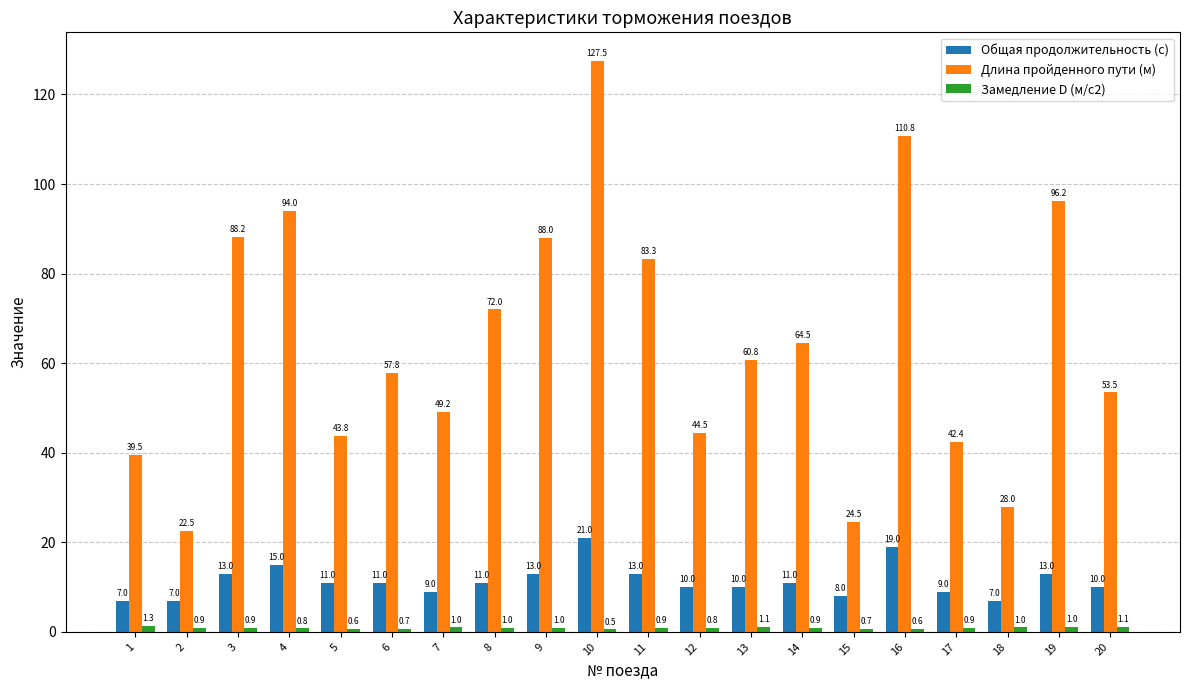

Which series has the largest range (max minus min)?

Длина пройденного пути (м)